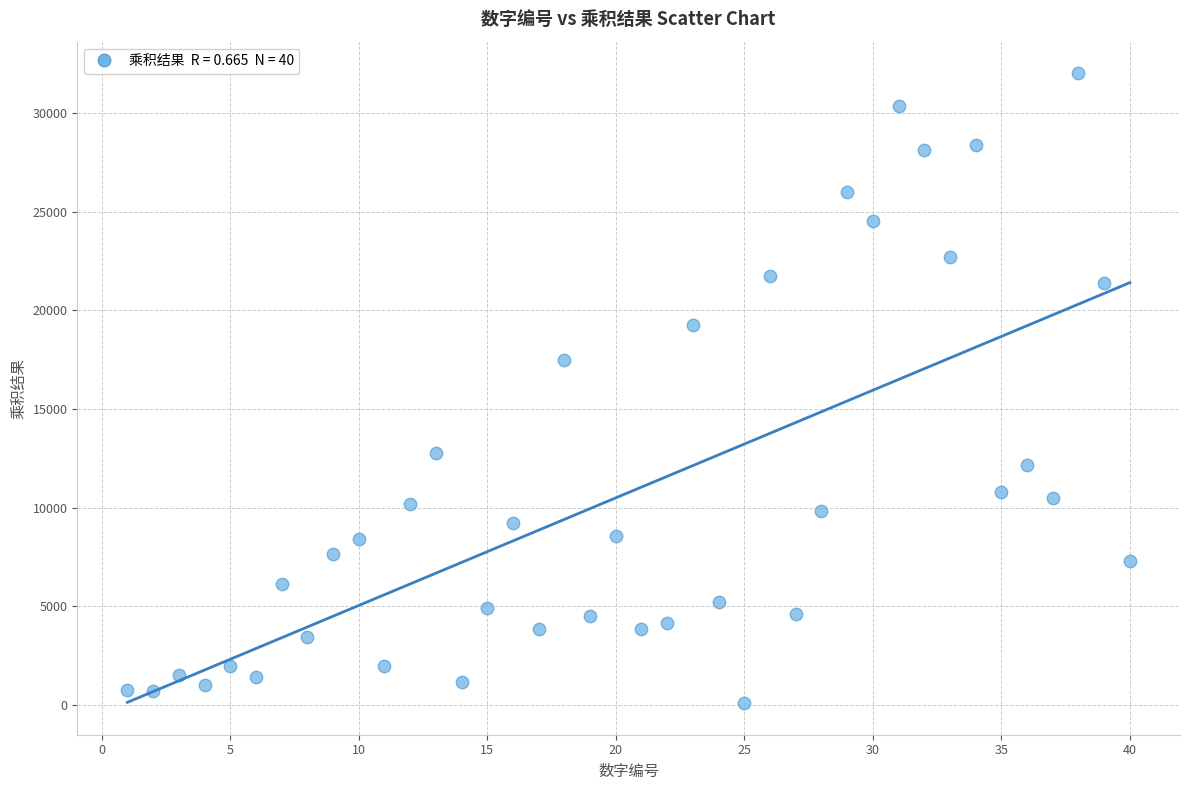

What is the range of X values (max minus min)?

39